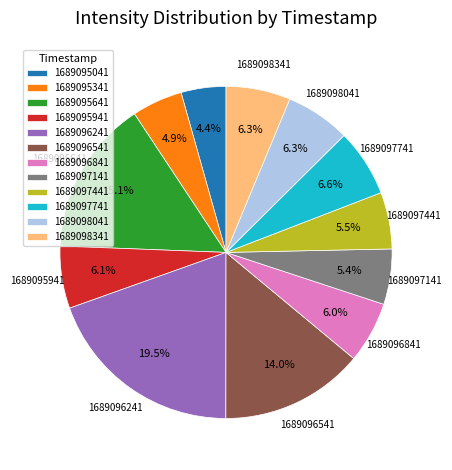

What is the largest slice in the pie chart?

1689096241